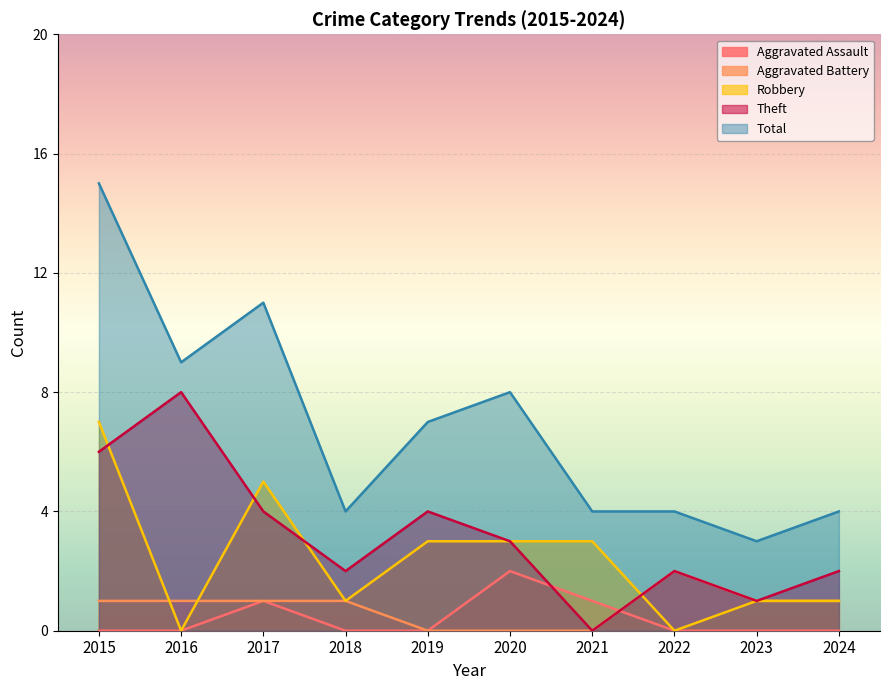

Is it true that Theft equals 2 at 2024?

True